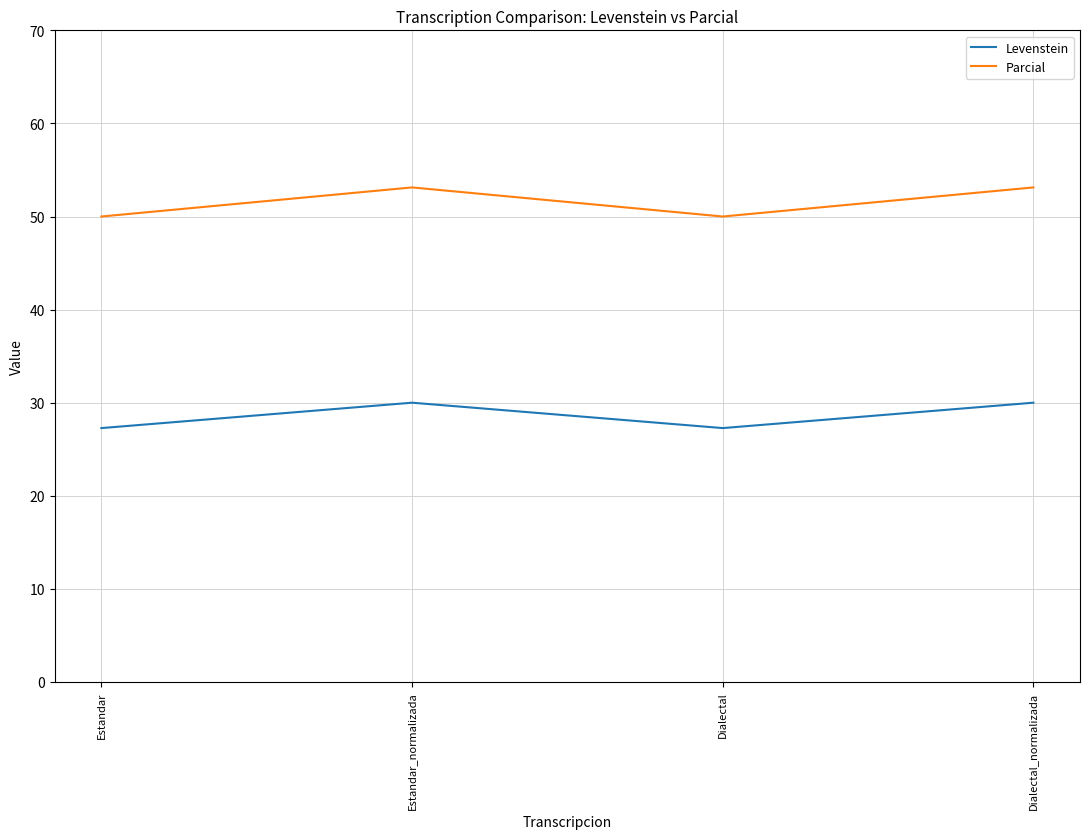

What is the difference between the Parcial values at Dialectal_normalizada and Dialectal?

3.1